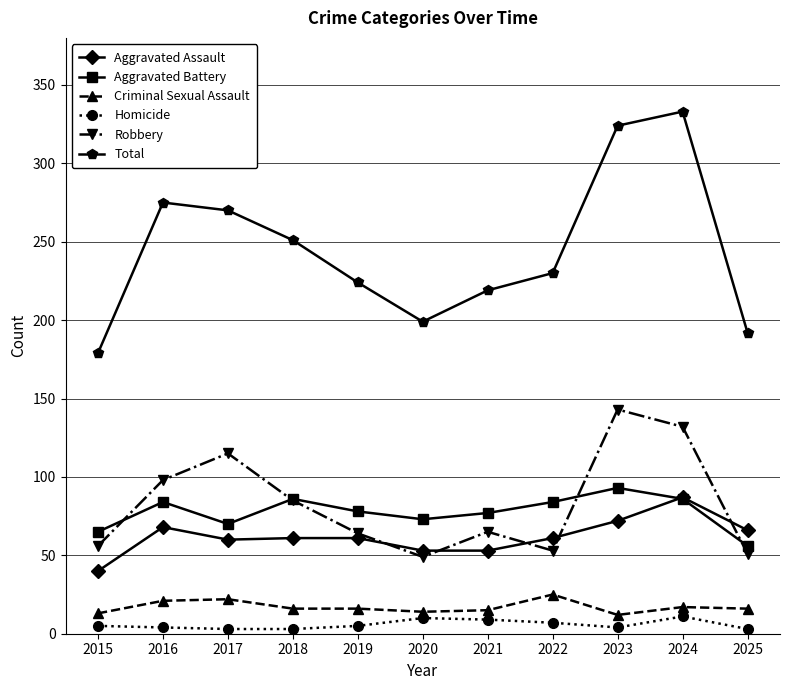

How many values in the Robbery series are below 65?

5